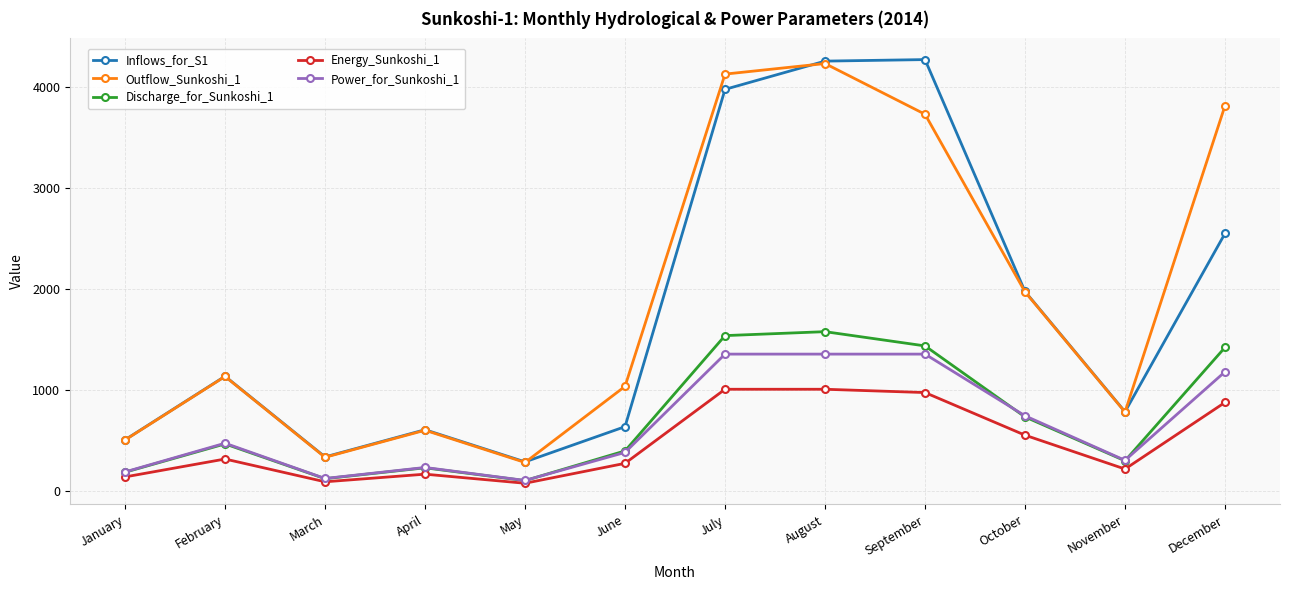

What is the value of the Energy_Sunkoshi_1 point at the 2nd from the left?

320.1